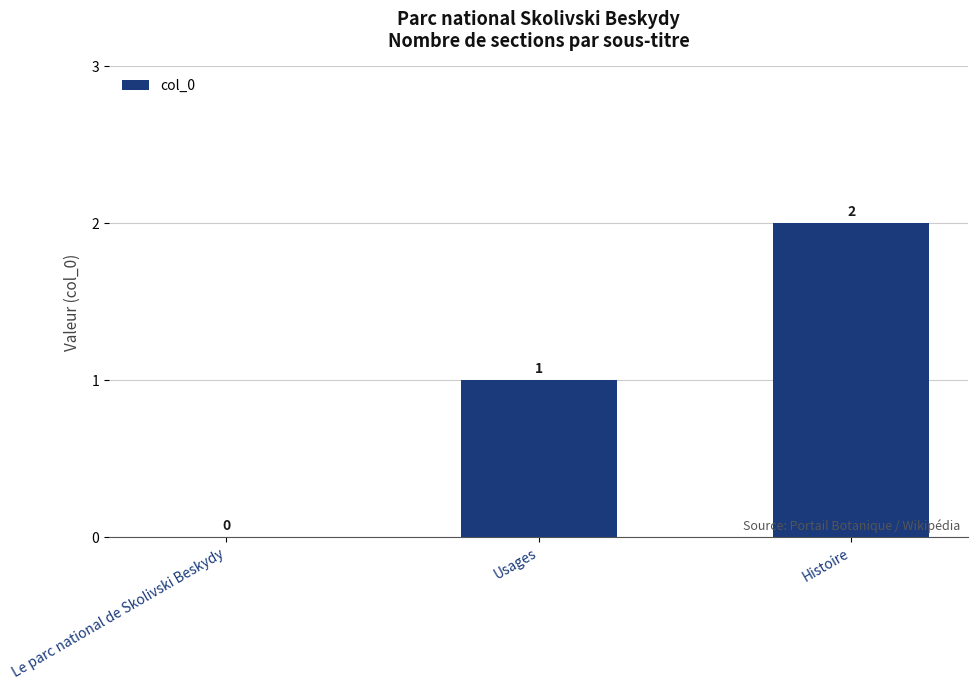

How many positive values are there?

2